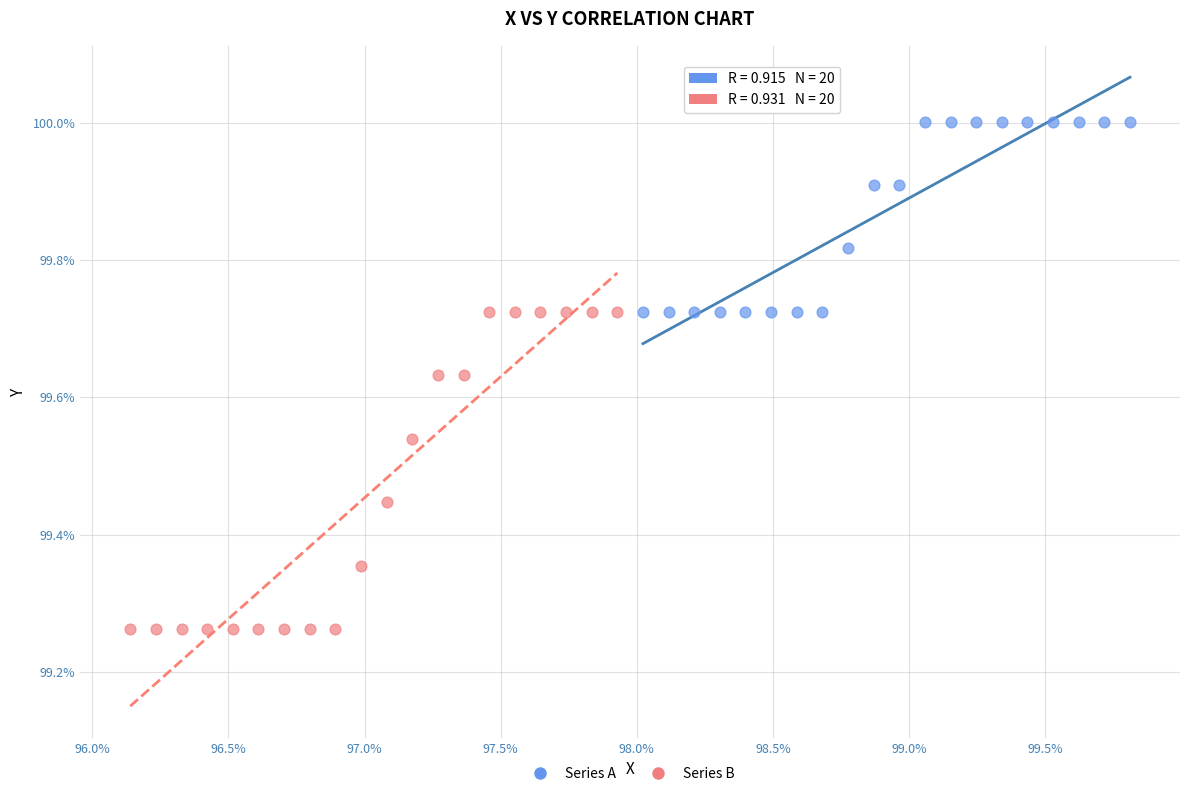

What are all the series names shown in the legend?

Series A, Series B